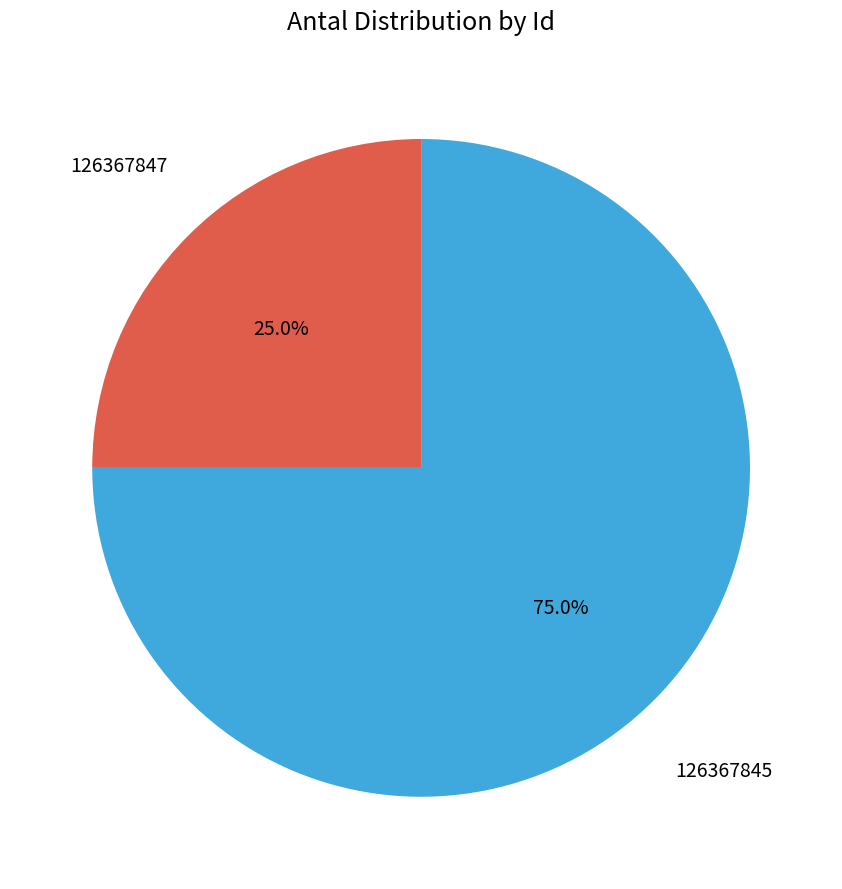

Is there a majority slice in this chart?

Yes